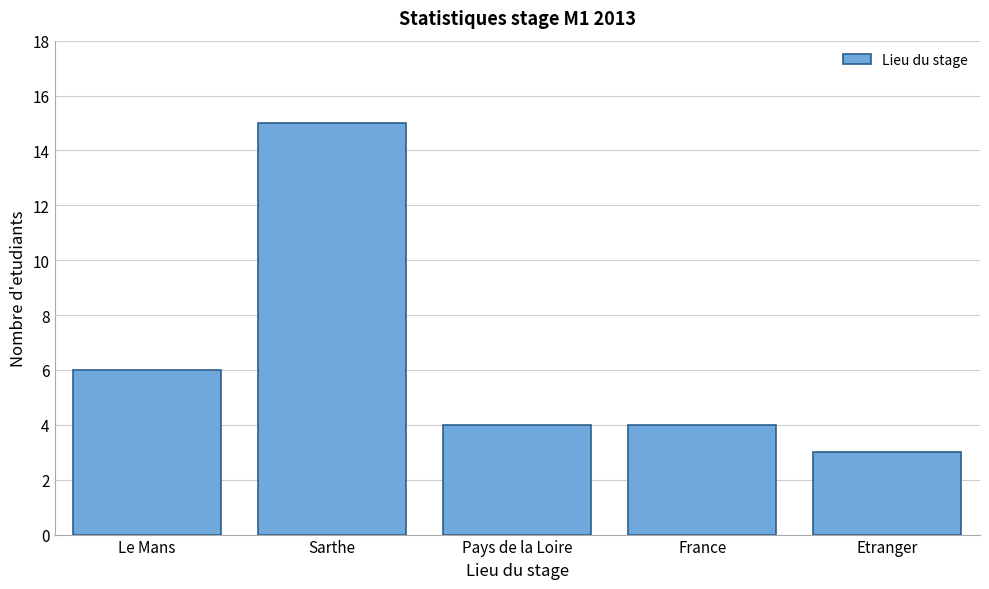

Reading right to left, what are all the values shown in this chart?

Etranger=3	France=4	Pays de la Loire=4	Sarthe=15	Le Mans=6